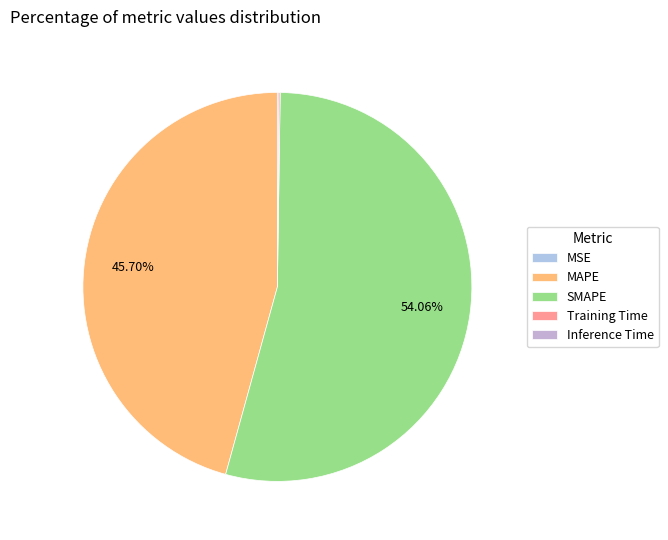

Which category has the smallest portion of the pie?

MSE